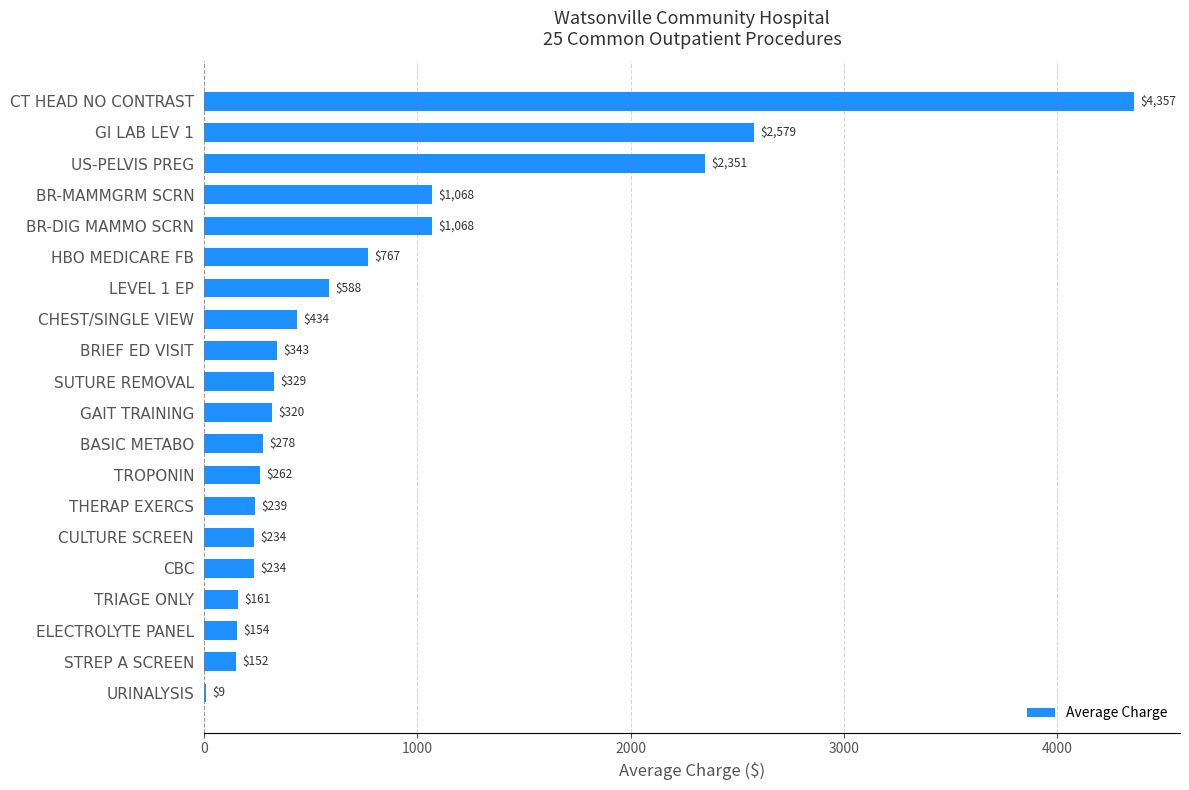

The value at LEVEL 1 EP is 146.9. True or false?

False